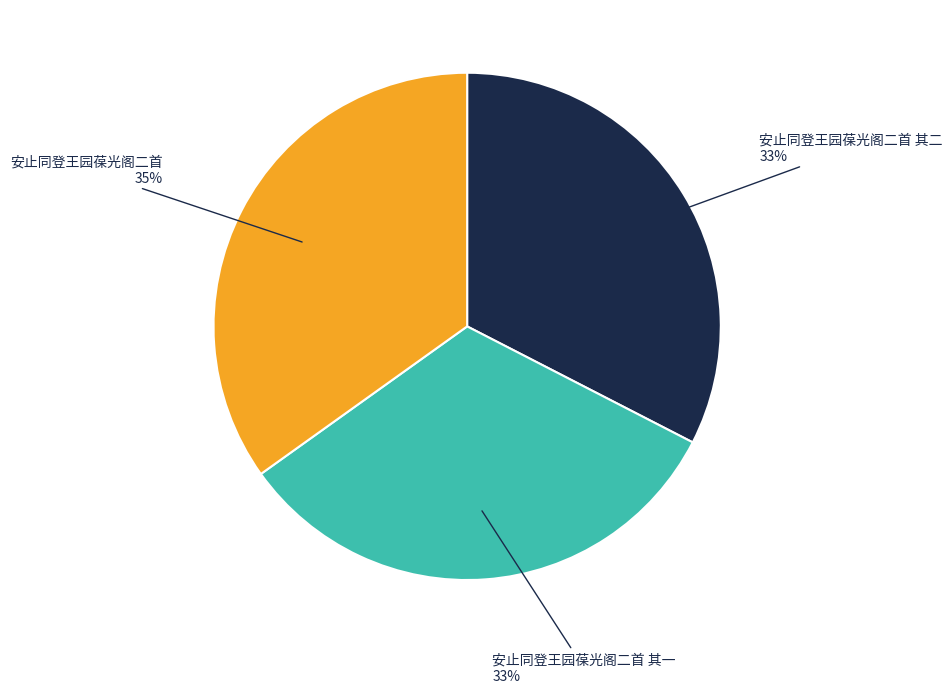

What is the ratio of the value at 安止同登王园葆光阁二首 to the value at 安止同登王园葆光阁二首 其一?

1.1